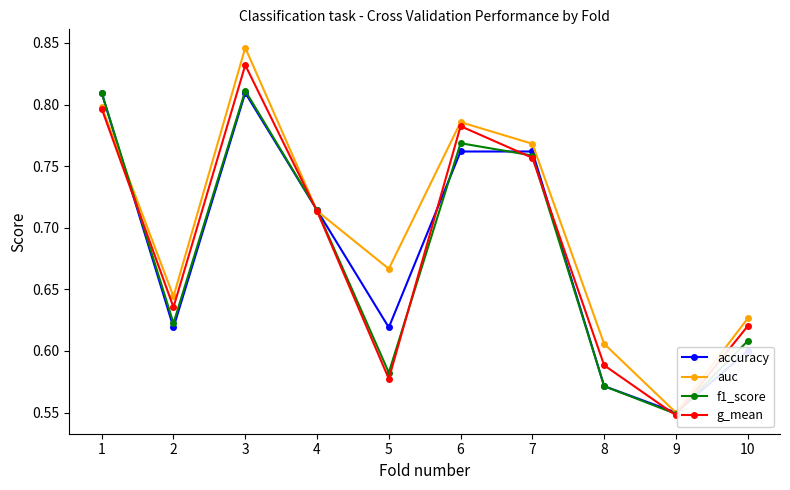

At which category does the chart reach its peak across all series?

3